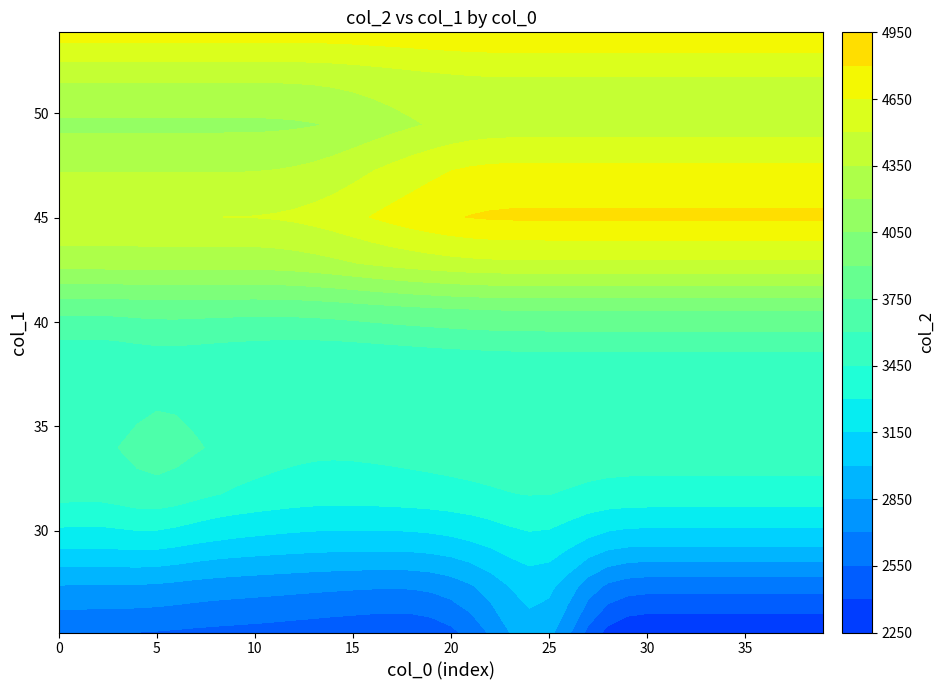

How many values in the 2 series exceed 2890?

4